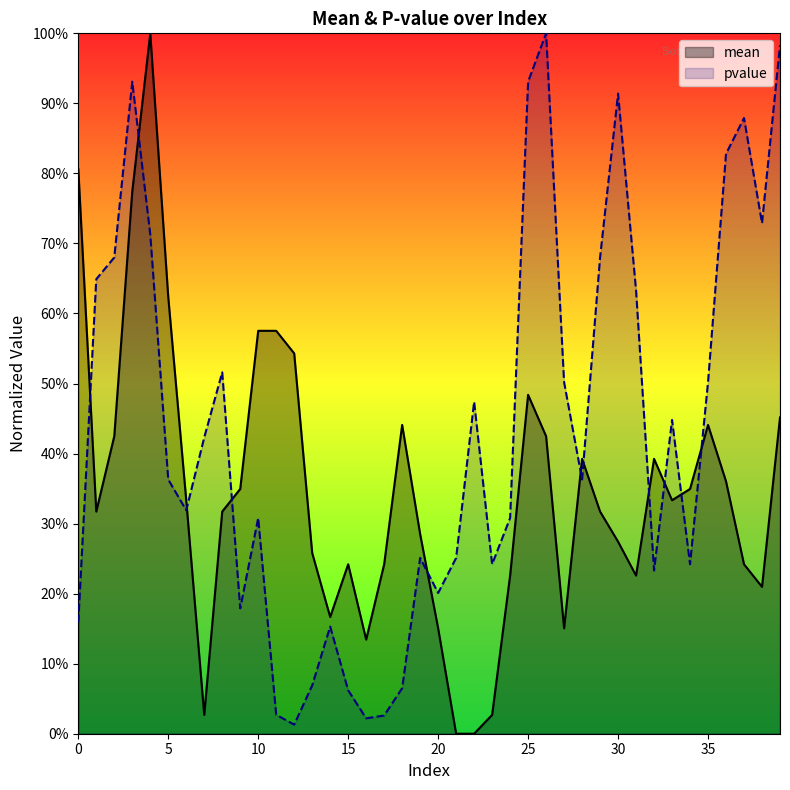

What is the difference between the highest and lowest values at 21?

0.3